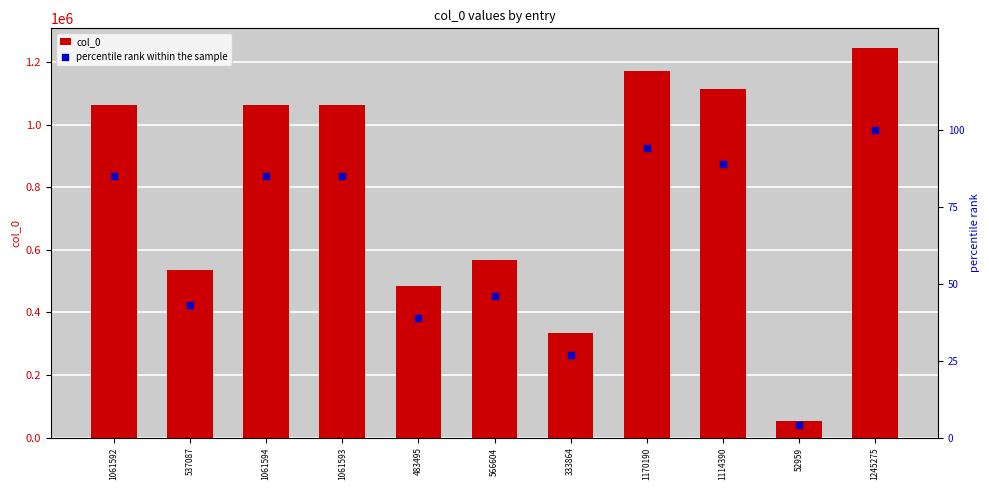

Which series has the largest Y range (max minus min)?

col_0